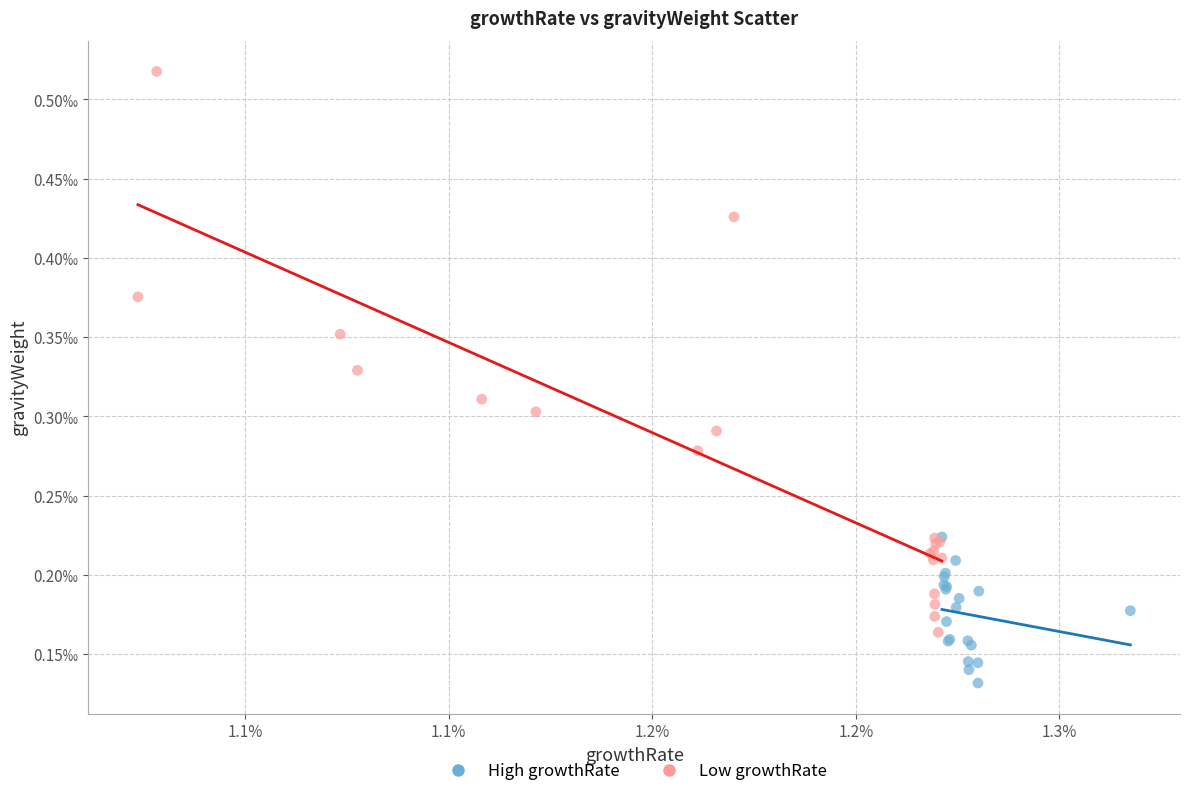

Which series reaches the maximum Y coordinate?

Low growthRate